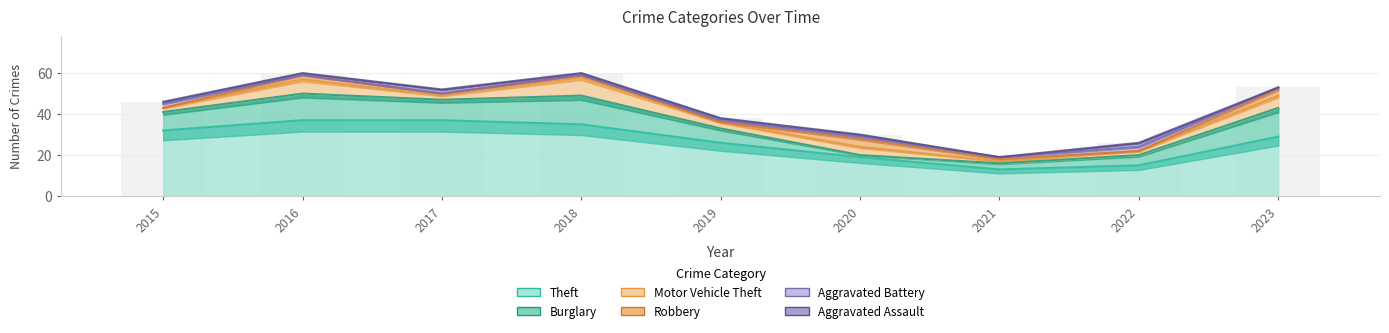

Which series has the widest spread of values?

Theft